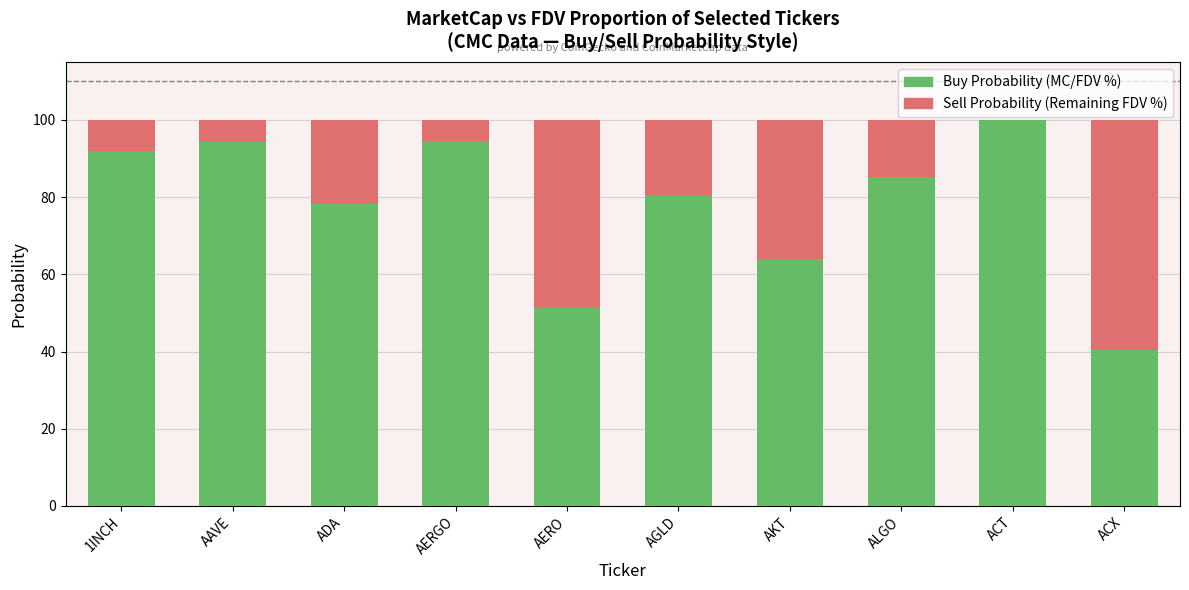

What are all the series names shown in the legend?

Buy Probability (MC/FDV %), Sell Probability (Remaining FDV %)